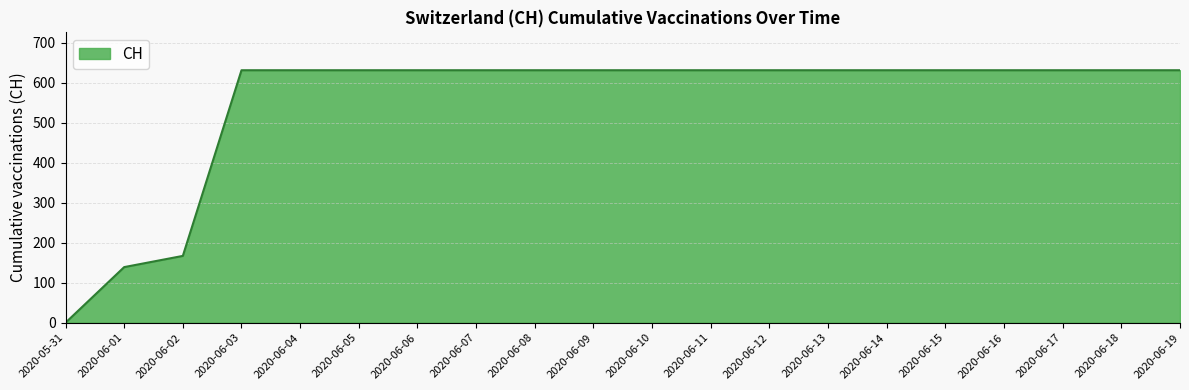

At which label is the value closest to 315?

2020-06-02